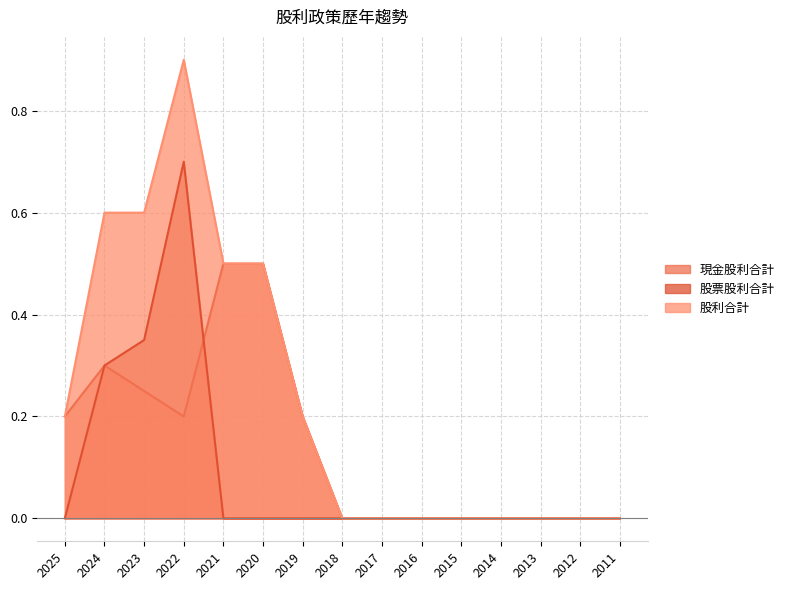

Rank the series by their maximum value, from highest to lowest.

股利合計, 股票股利合計, 現金股利合計